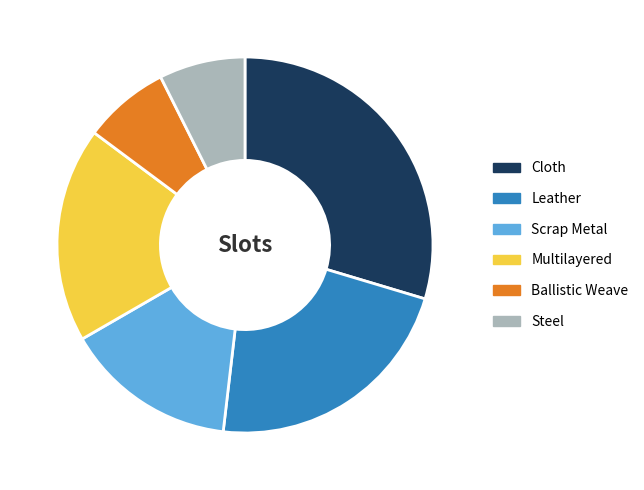

Is it true that Multilayered is 29% of the pie?

False